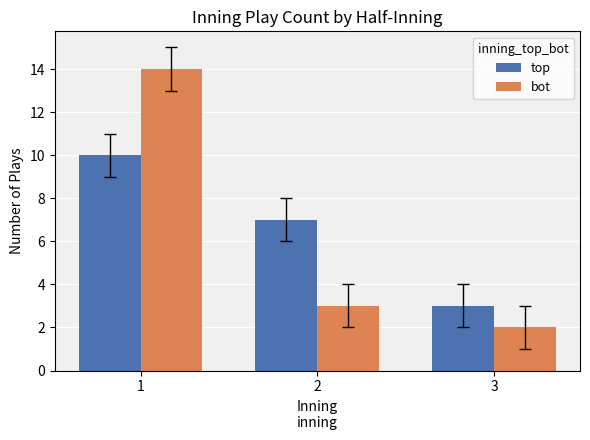

Where does the bot series first go above 3?

1